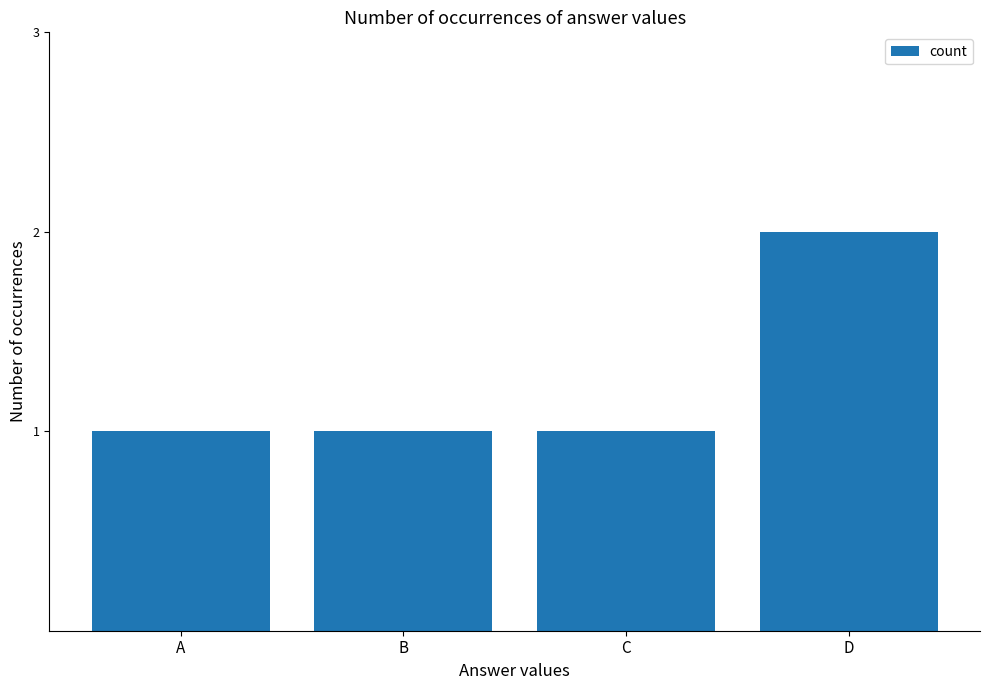

Is it true that the value at B is 1?

True